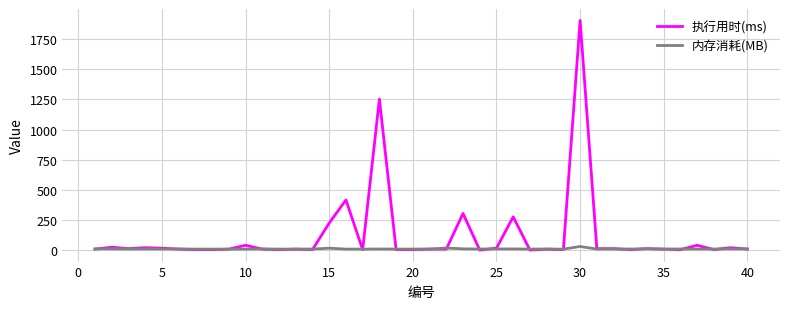

Which series has the largest total across all categories?

执行用时(ms)